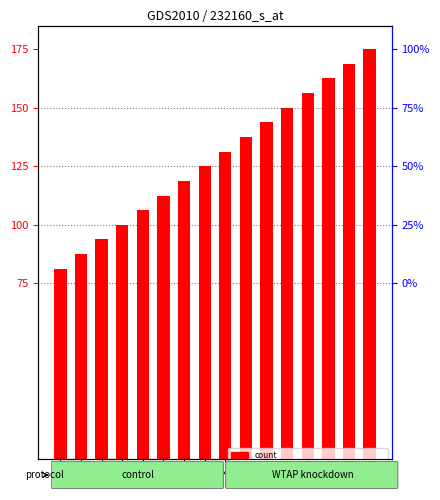

What is the value of the 14th bar from the left?

162.5